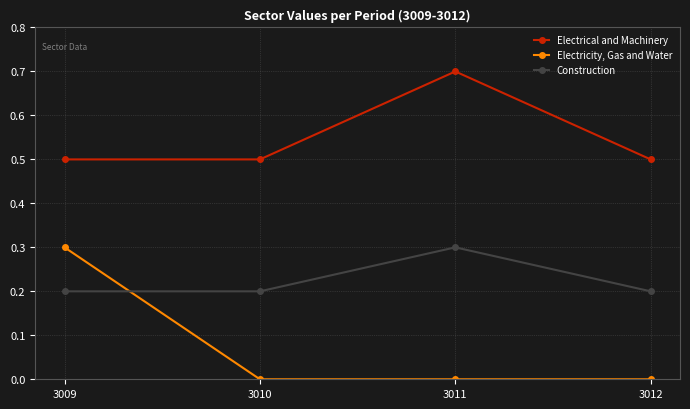

True or false: Electricity, Gas and Water and Electrical and Machinery cross at least once.

False